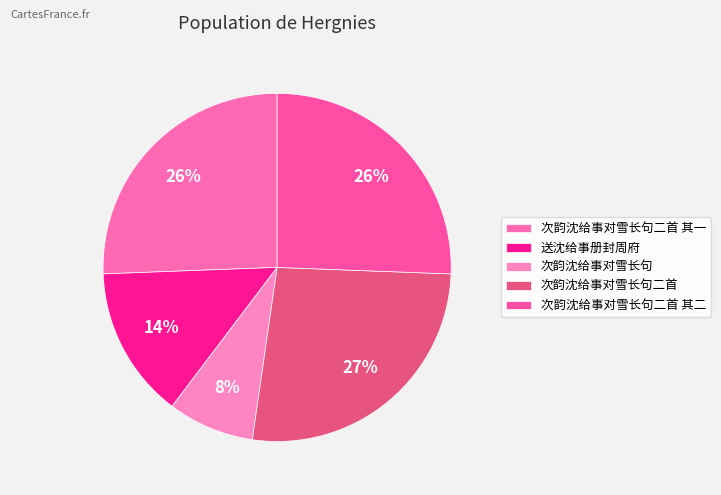

Does 次韵沈给事对雪长句二首 其二 account for over 50% of the chart?

No